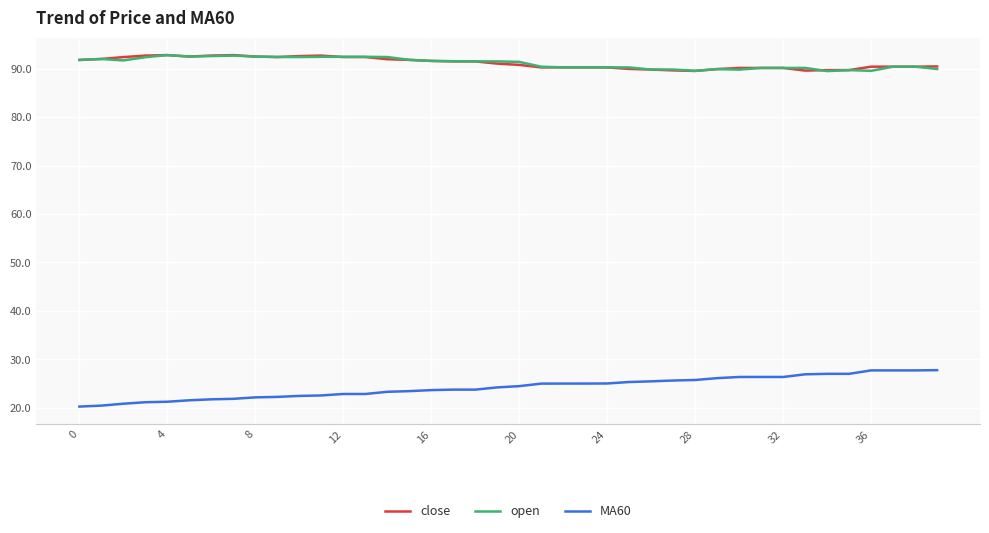

What is the minimum value for open?

89.5